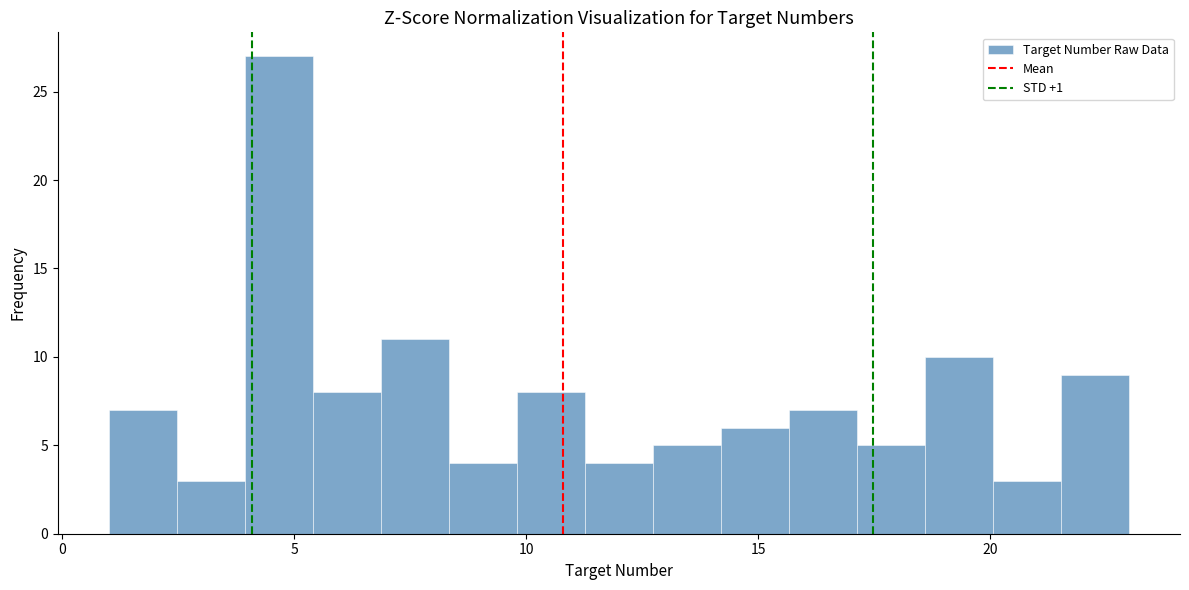

Read against the x-axis, roughly where is the centre of the tallest bar?

4.5